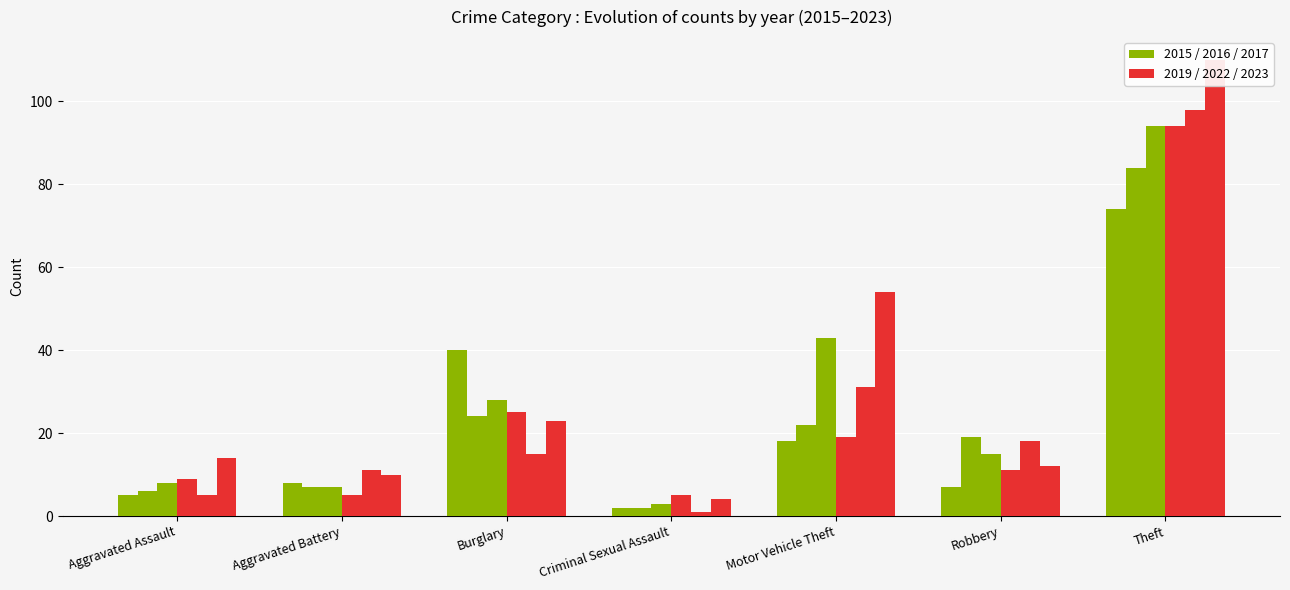

Reading left to right, list all the values displayed in this chart.

2015: 5	8	40	2	18	7	74
2019: 9	5	25	5	19	11	94
2016: 6	7	24	2	22	19	84
2023: 14	10	23	4	54	12	110
2022: 5	11	15	1	31	18	98
2017: 8	7	28	3	43	15	94